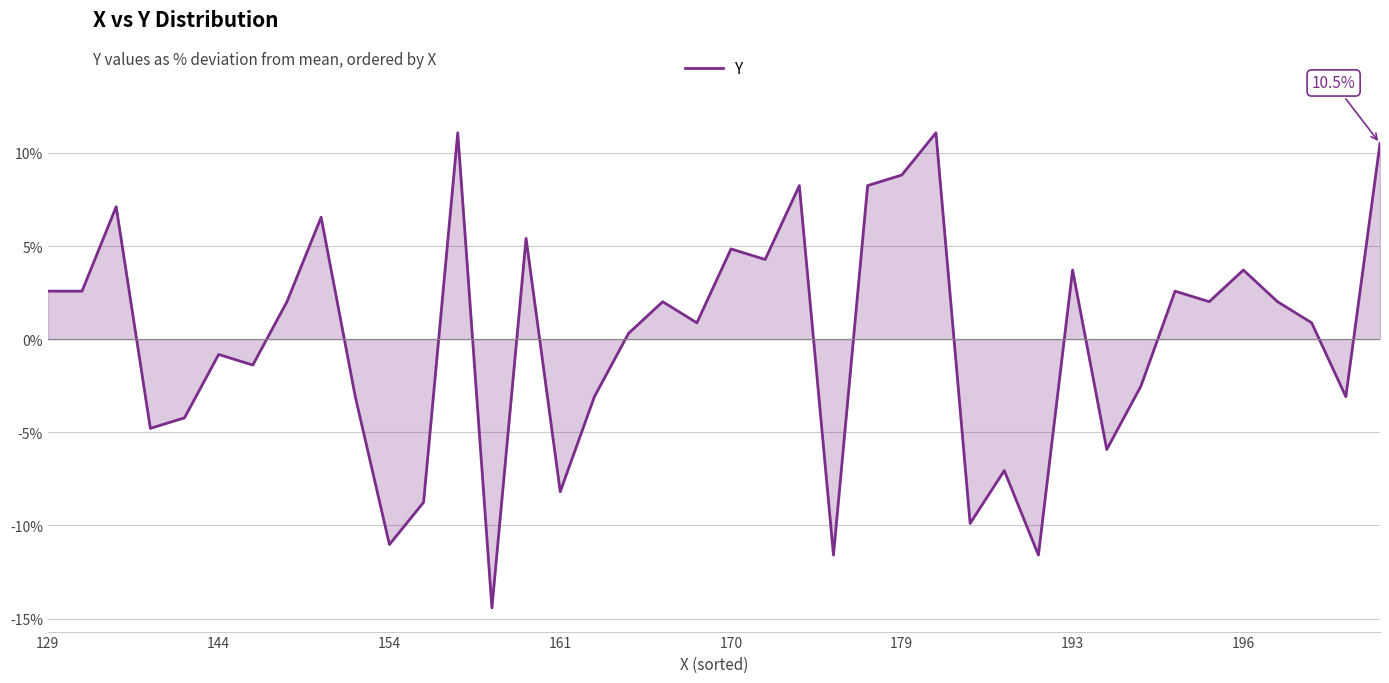

Does the chart display data point markers on the line(s)?

No